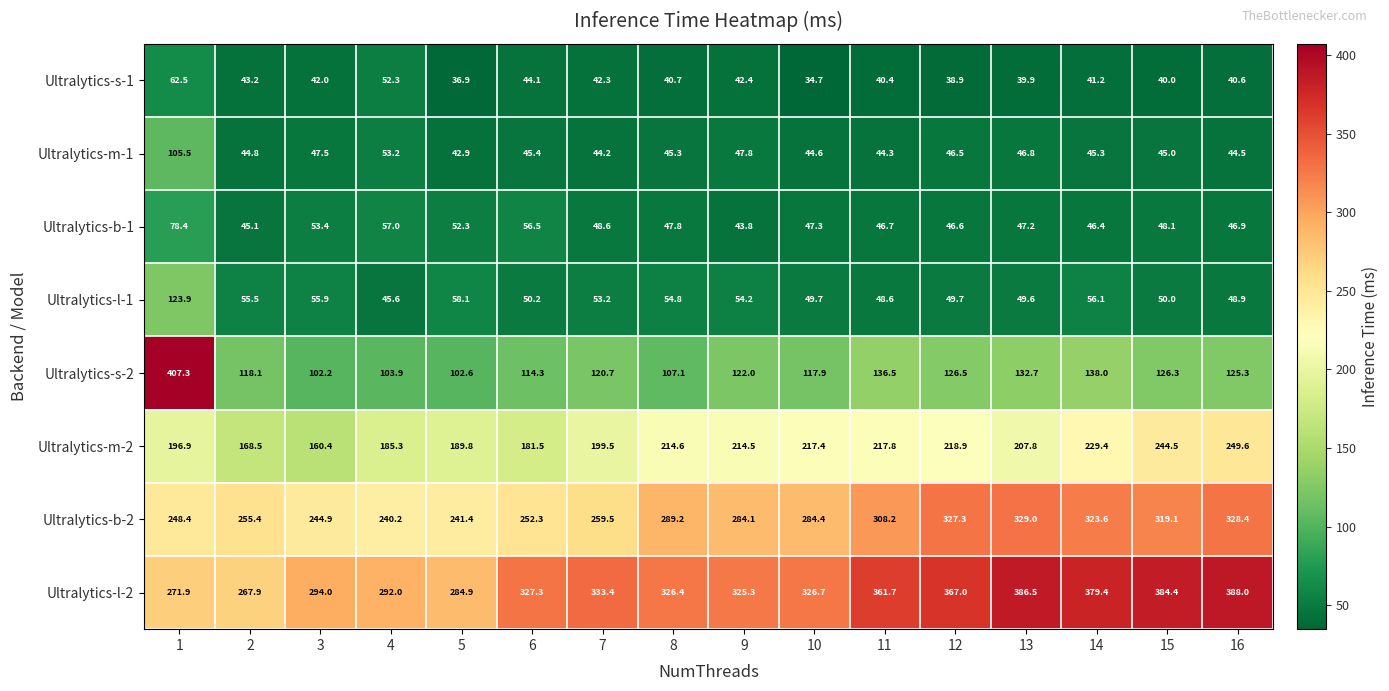

What is the difference between the highest and lowest values at 15?

344.4